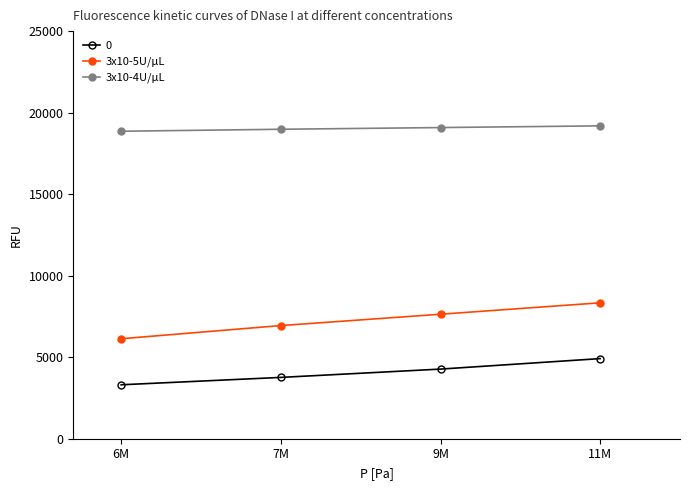

True or false: 3x10-4U/µL has a value of 18858.8 at 6M.

True